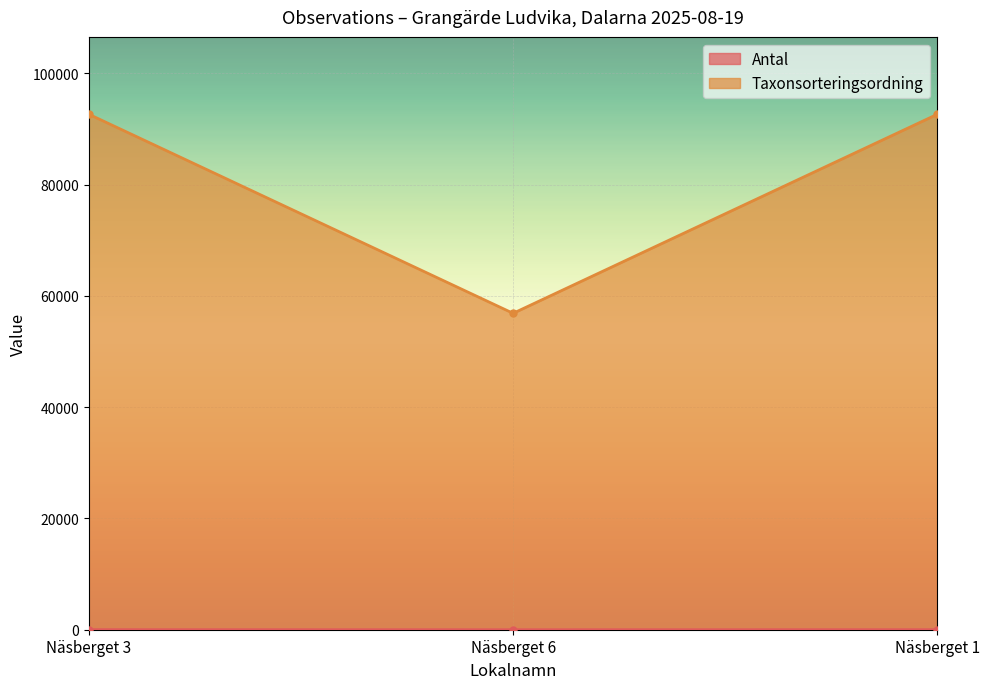

Is the value of Antal at Näsberget 6 greater than the value of Taxonsorteringsordning at Näsberget 6?

No